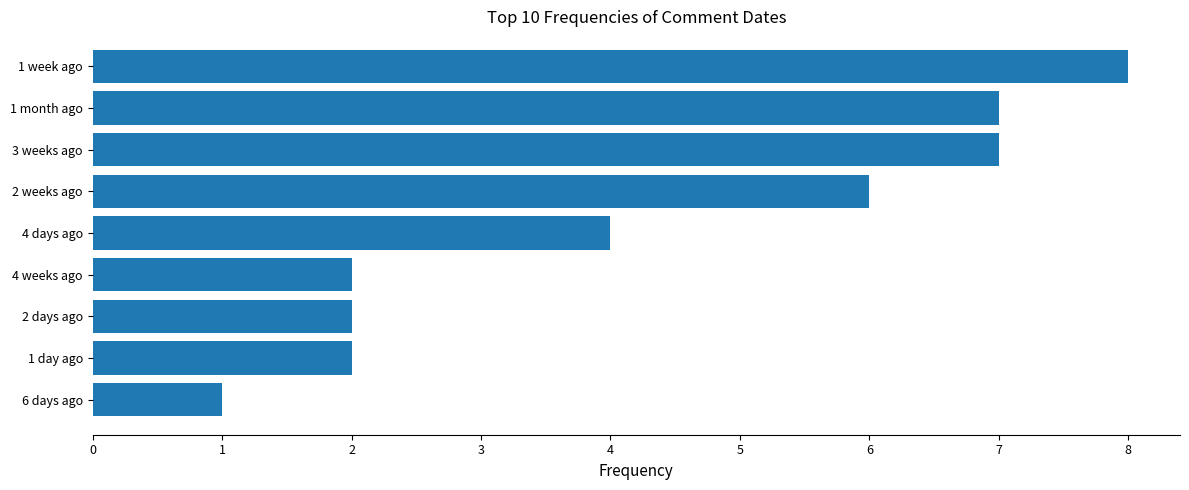

Is it true that the value at 3 weeks ago is 4?

False